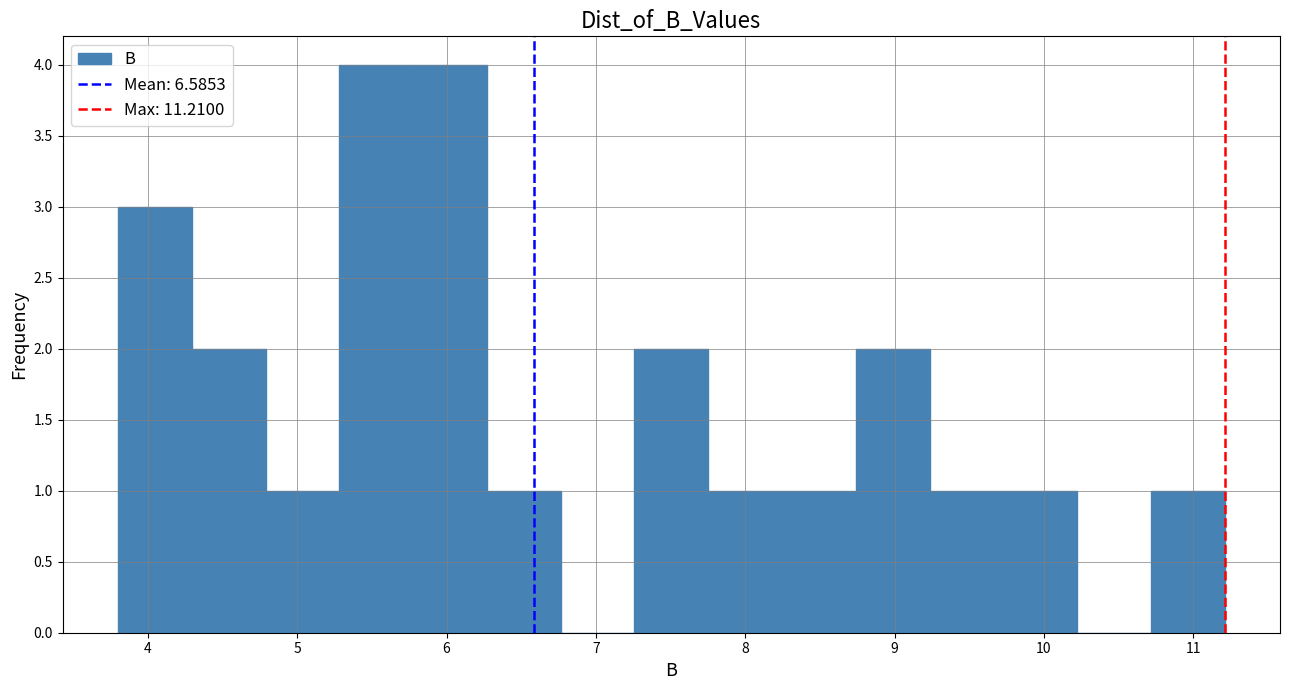

Reading left to right, transcribe this chart: for each bar, give the range it covers on the x-axis and its height. Neither the bar edges nor the heights are printed on the chart, so give them approximately, as read against the axes.

3.8 to 4.3: 3
4.3 to 4.8: 2
4.8 to 5.3: 1
5.3 to 5.8: 4
5.8 to 6.3: 4
6.3 to 6.8: 1
6.8 to 7.3: 0
7.3 to 7.8: 2
7.8 to 8.2: 1
8.2 to 8.7: 1
8.7 to 9.2: 2
9.2 to 9.7: 1
9.7 to 10.2: 1
10.2 to 10.7: 0
10.7 to 11.2: 1